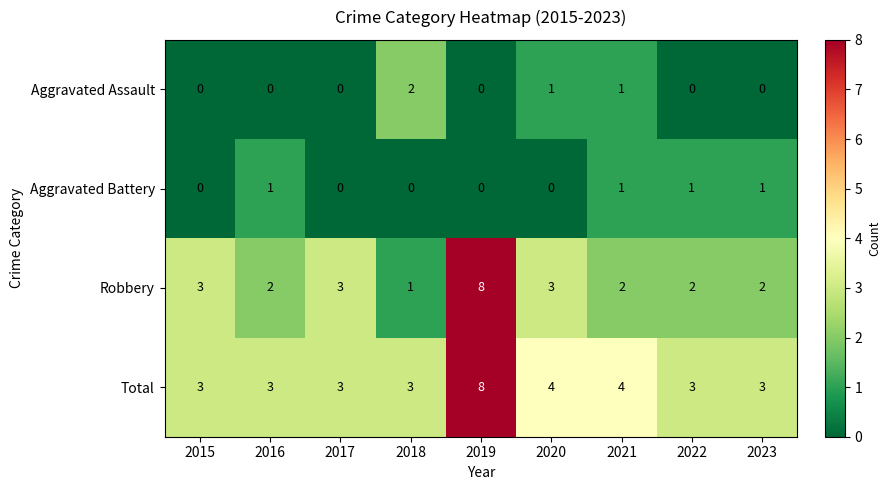

What is the total value across all series at 2023?

6